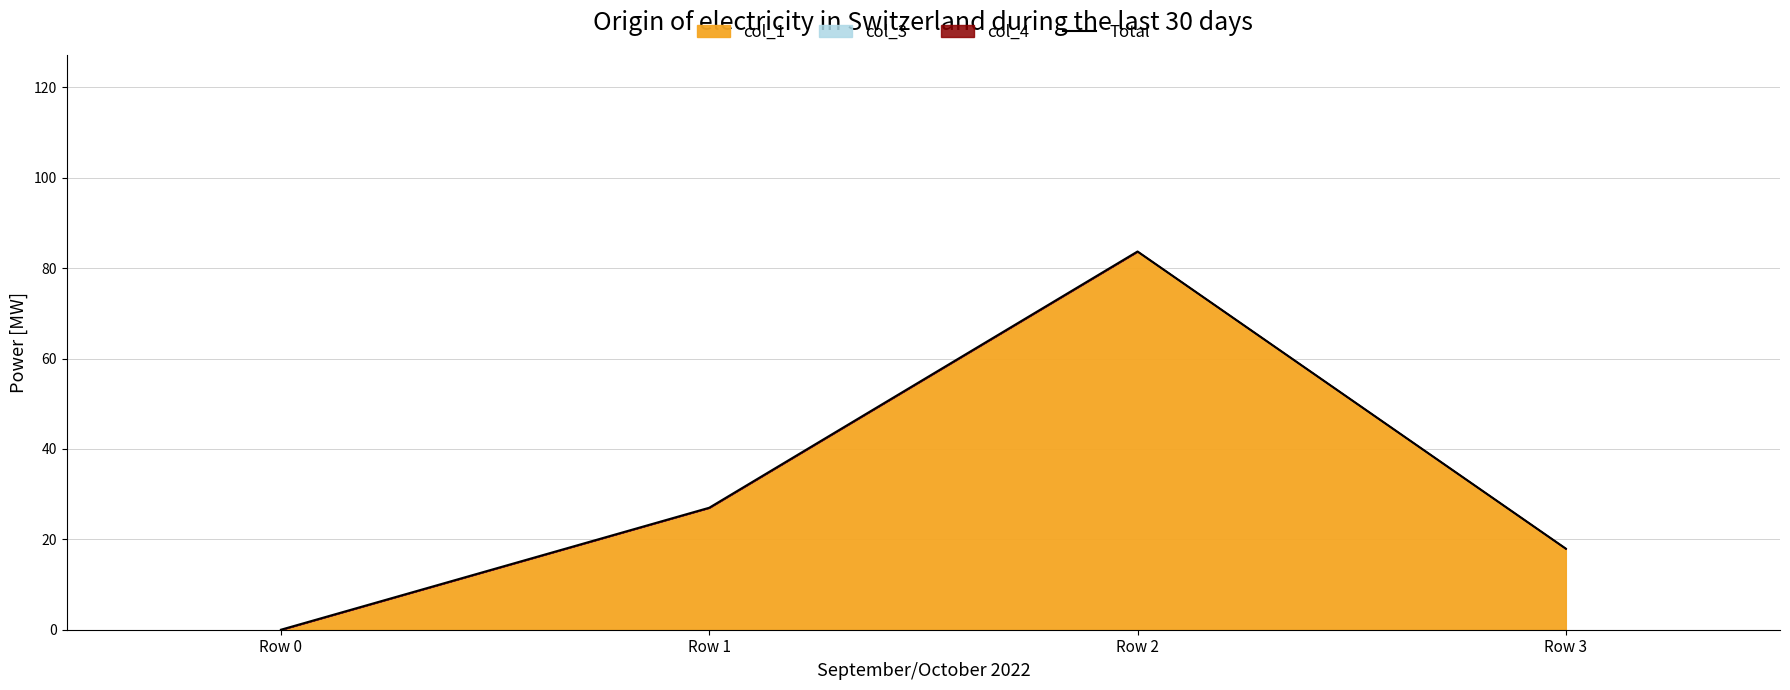

What is the average value?

32.1